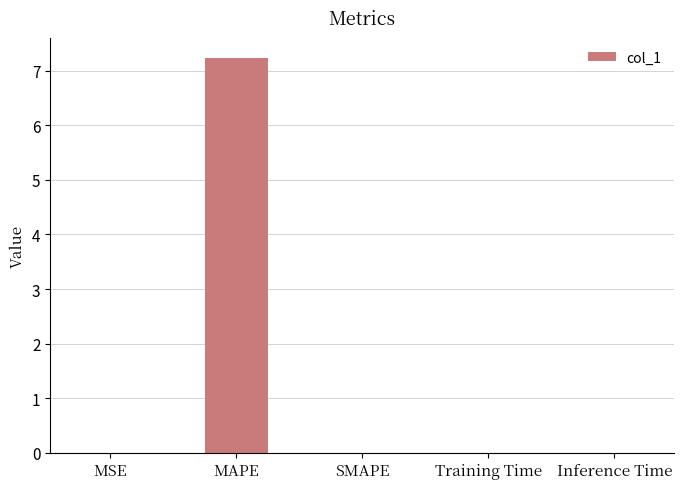

What is the greatest value displayed?

7.2